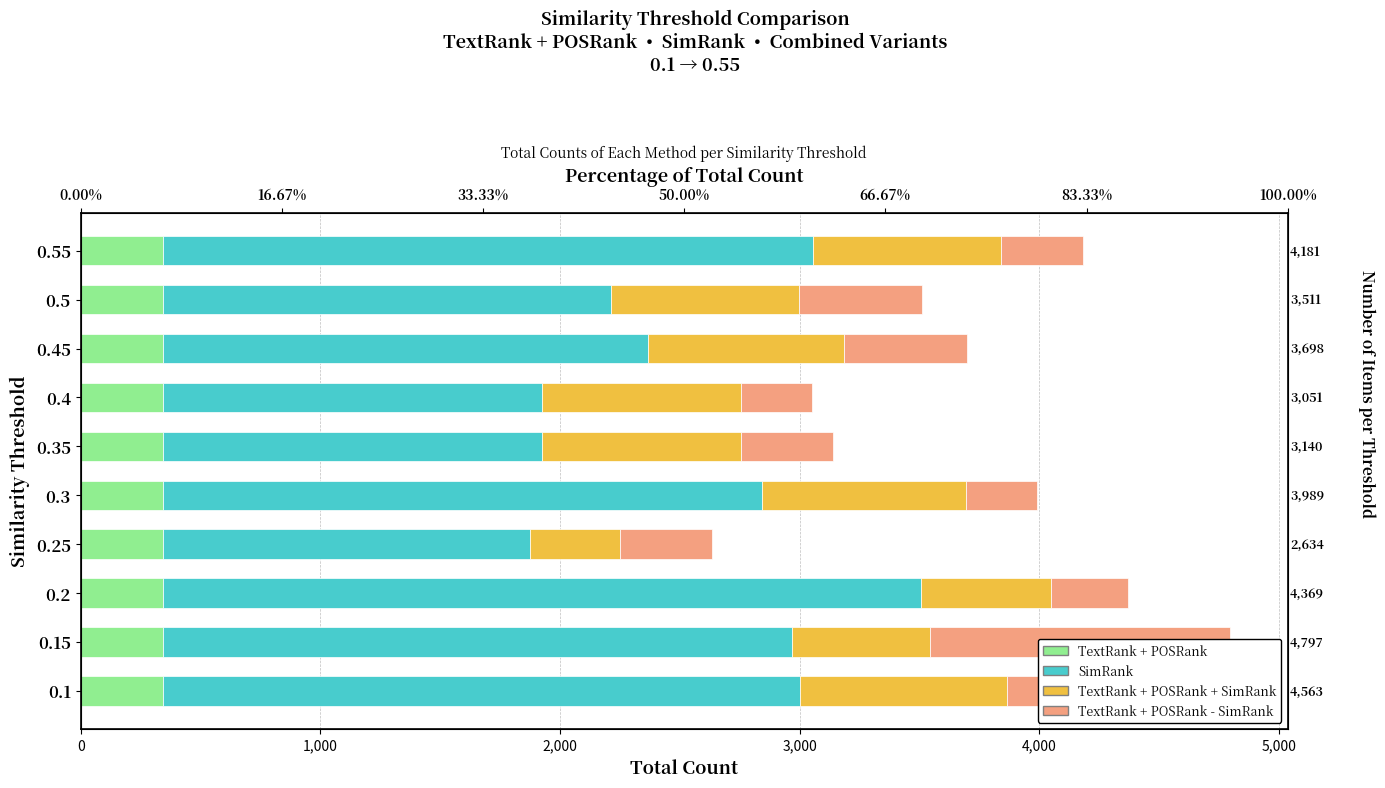

Which series has the largest total across all categories?

SimRank